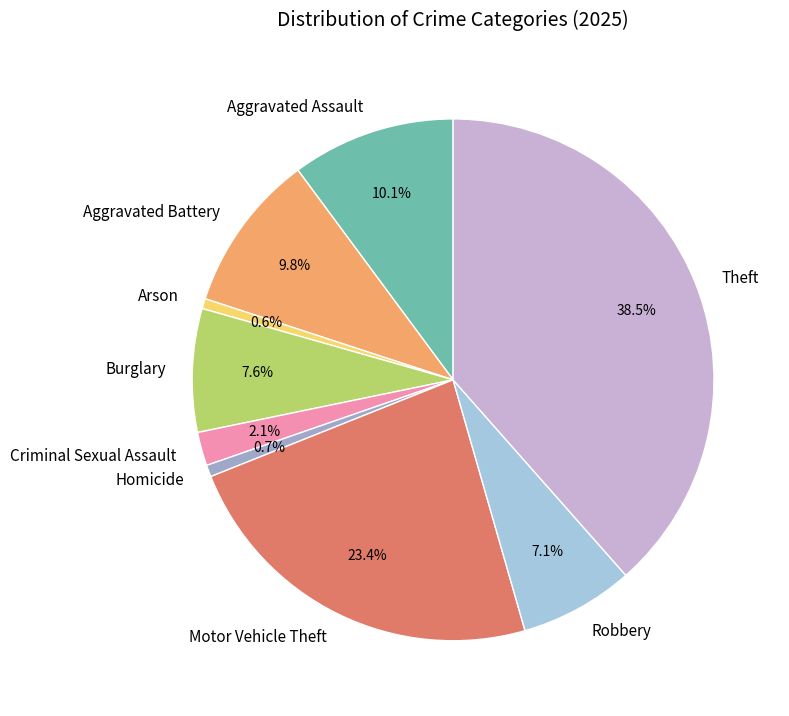

Which has a higher value, Motor Vehicle Theft or Burglary?

Motor Vehicle Theft